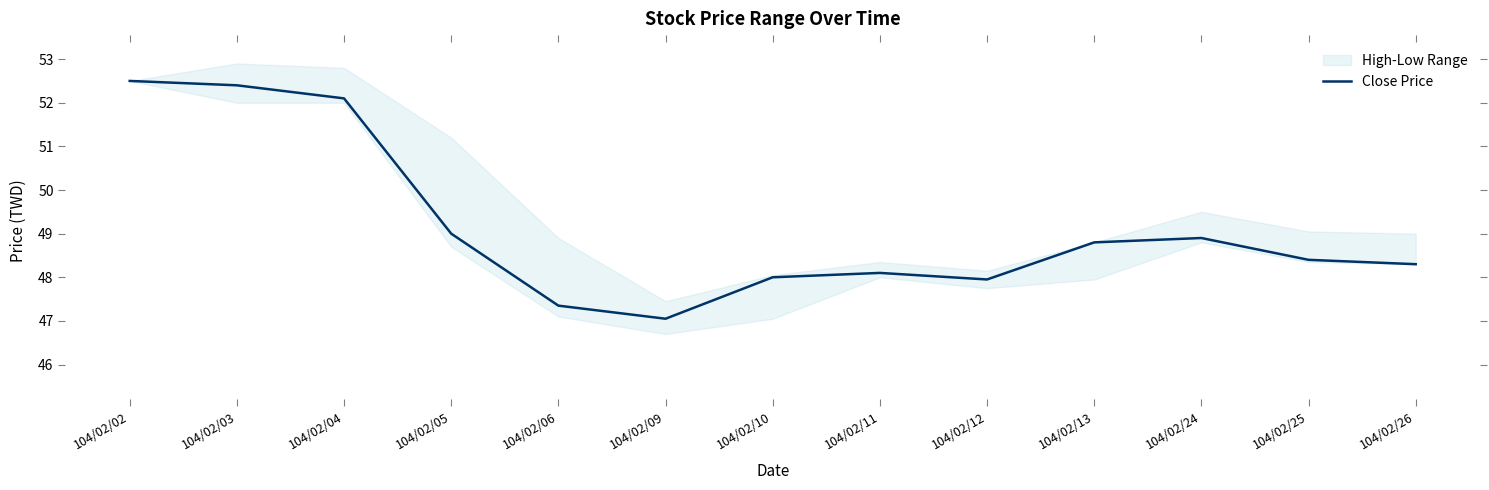

Where is the data nearest to the value 49?

104/02/05